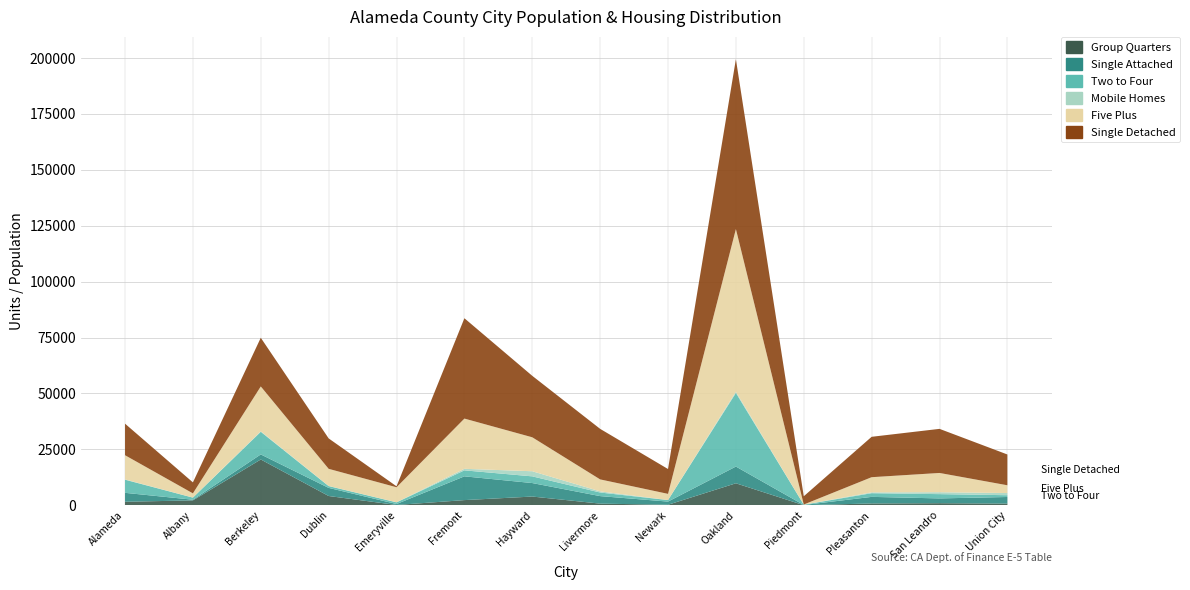

Reading left to right, what are all the values shown in this chart?

Group Quarters: Alameda=1537	Albany=2157	Berkeley=20459	Dublin=4114	Emeryville=101	Fremont=2281	Hayward=3871	Livermore=705	Newark=200	Oakland=9804	Piedmont=4	Pleasanton=779	San Leandro=898	Union City=716
Single Attached: Alameda=3998	Albany=297	Berkeley=2257	Dublin=3632	Emeryville=424	Fremont=10628	Hayward=6036	Livermore=3361	Newark=1421	Oakland=7489	Piedmont=89	Pleasanton=2946	San Leandro=2142	Union City=2955
Two to Four: Alameda=5869	Albany=933	Berkeley=10119	Dublin=802	Emeryville=752	Fremont=2681	Hayward=2994	Livermore=1611	Newark=682	Oakland=32921	Piedmont=135	Pleasanton=1646	San Leandro=1911	Union City=801
Mobile Homes: Alameda=120	Albany=27	Berkeley=212	Dublin=52	Emeryville=34	Fremont=688	Hayward=2290	Livermore=514	Newark=0	Oakland=537	Piedmont=0	Pleasanton=376	San Leandro=855	Union City=969
Five Plus: Alameda=10831	Albany=1884	Berkeley=20080	Dublin=7672	Emeryville=6718	Fremont=22472	Hayward=15188	Livermore=5349	Newark=2768	Oakland=72775	Piedmont=79	Pleasanton=6782	San Leandro=8619	Union City=3476
Single Detached: Alameda=14113	Albany=4910	Berkeley=21770	Dublin=13608	Emeryville=428	Fremont=44879	Hayward=27489	Livermore=22607	Newark=11112	Oakland=75984	Piedmont=3694	Pleasanton=18070	San Leandro=19725	Union City=13772